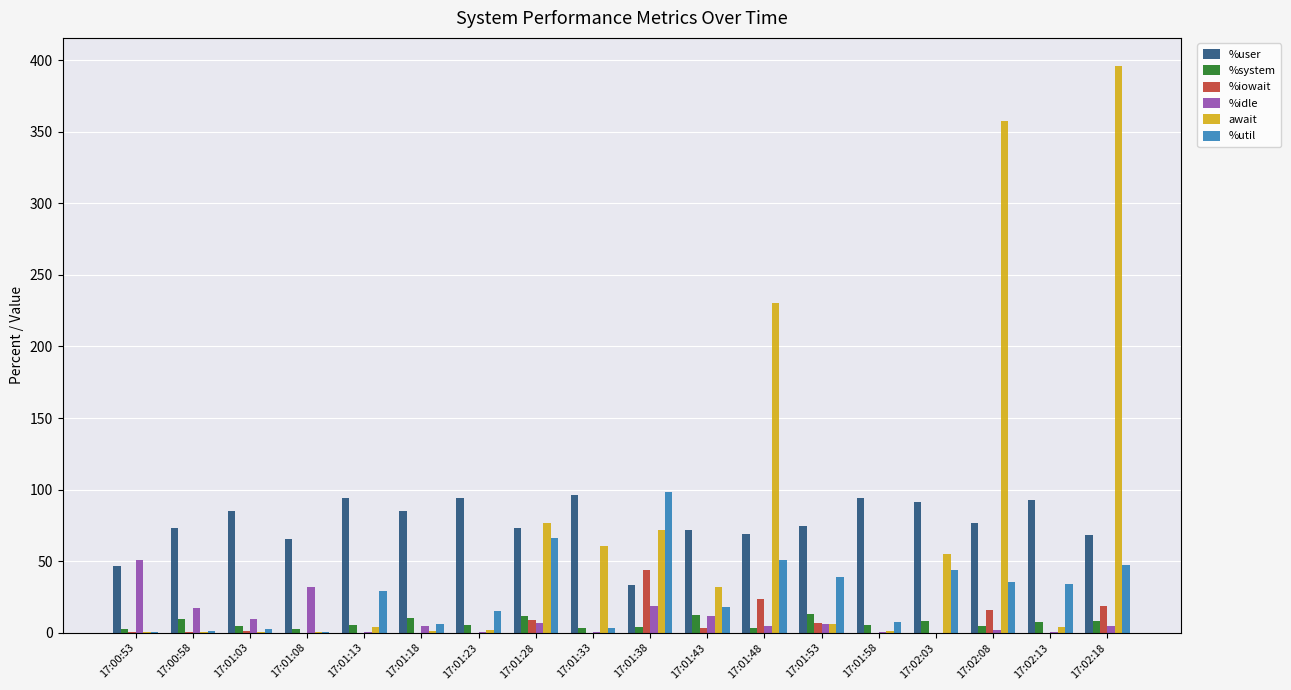

What is the sum of all %util values?

499.8